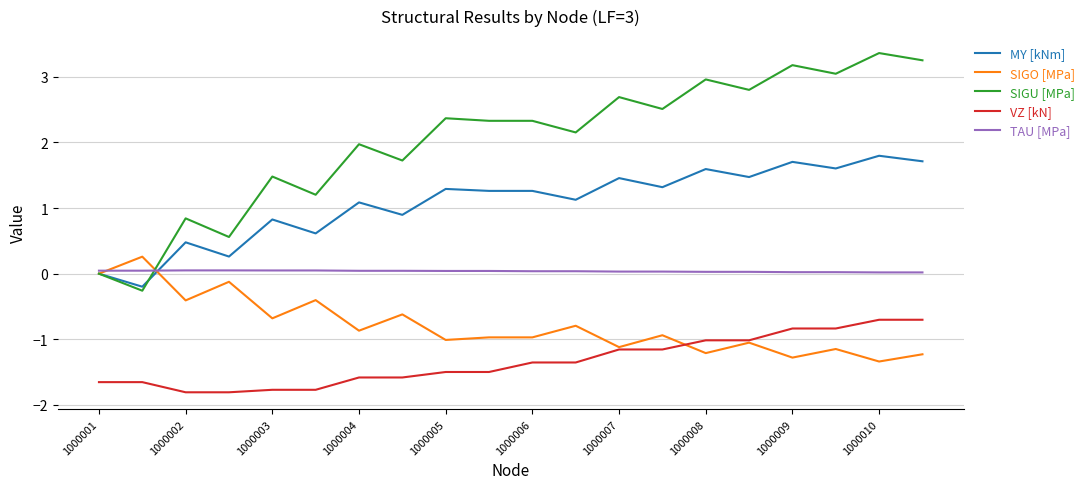

Which series has the largest total across all categories?

SIGU [MPa]